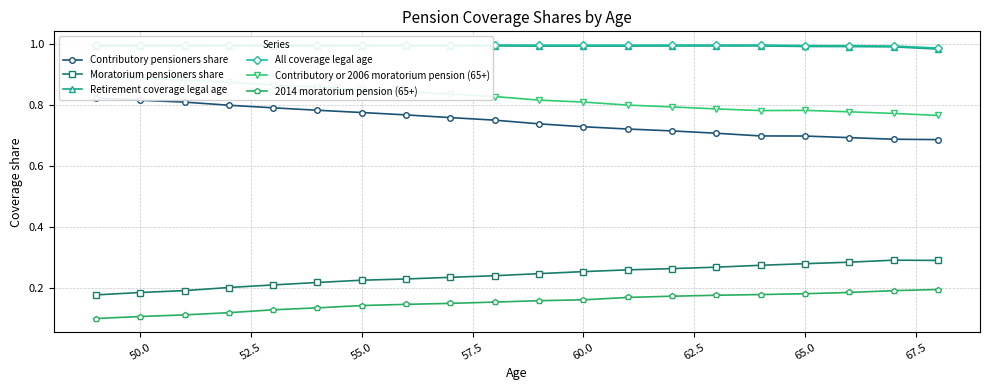

True or false: Retirement coverage legal age and 2014 moratorium pension (65+) cross at least once.

False